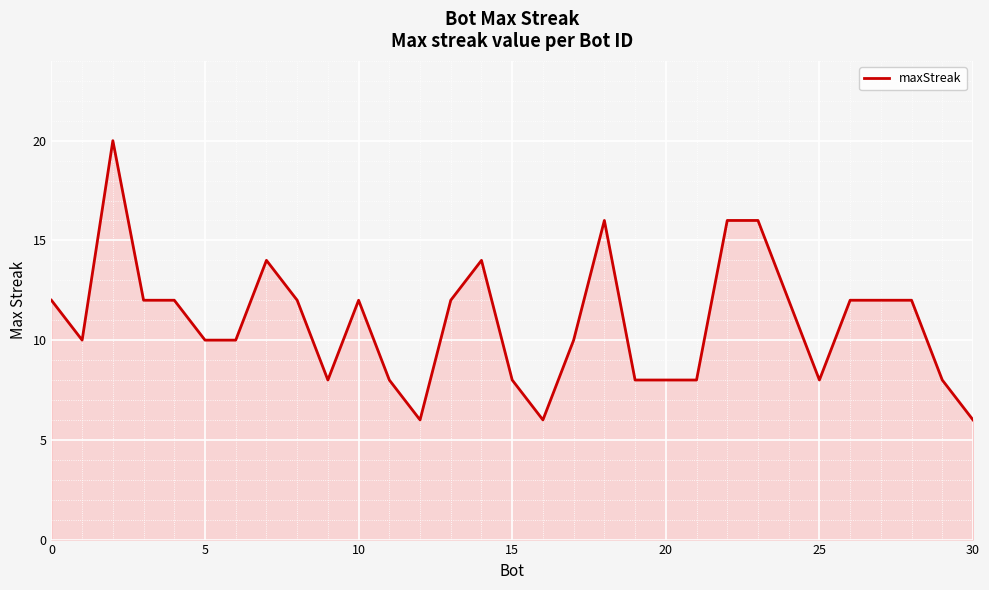

What is the difference between the maximum and minimum values?

14